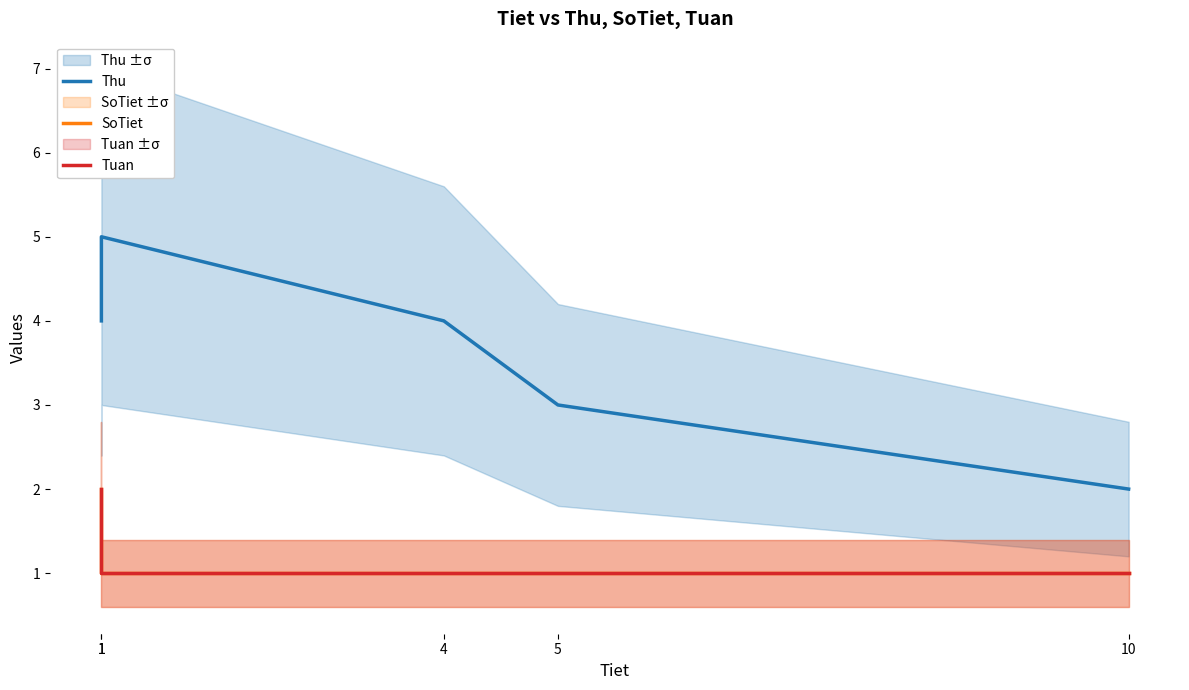

How many values in the Tuan series exceed 1?

1